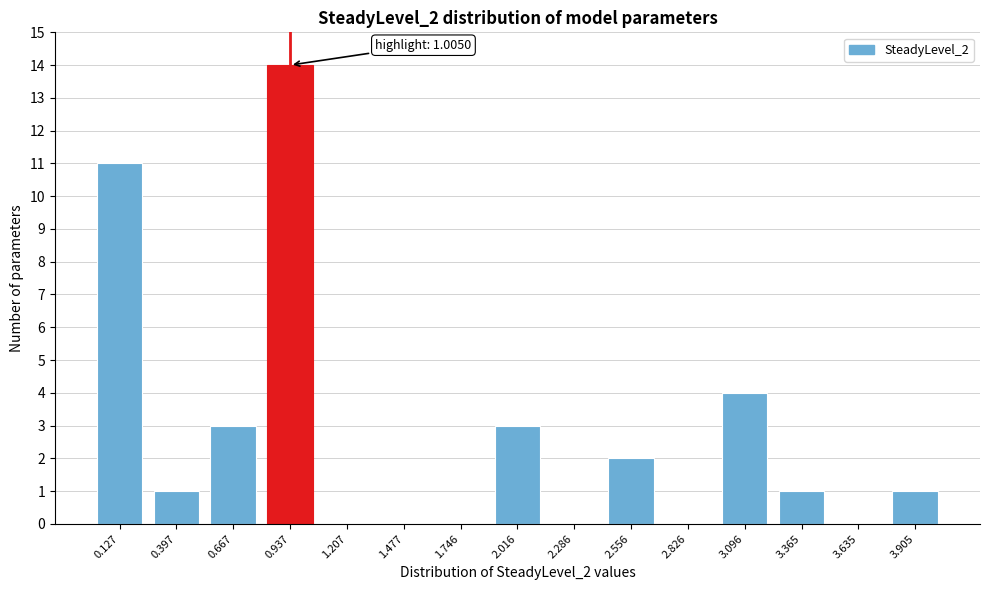

Reading left to right, list all the values displayed in this chart.

0.127=11	0.397=1	0.667=3	0.937=14	1.207=0	1.477=0	1.746=0	2.016=3	2.286=0	2.556=2	2.826=0	3.096=4	3.365=1	3.635=0	3.905=1